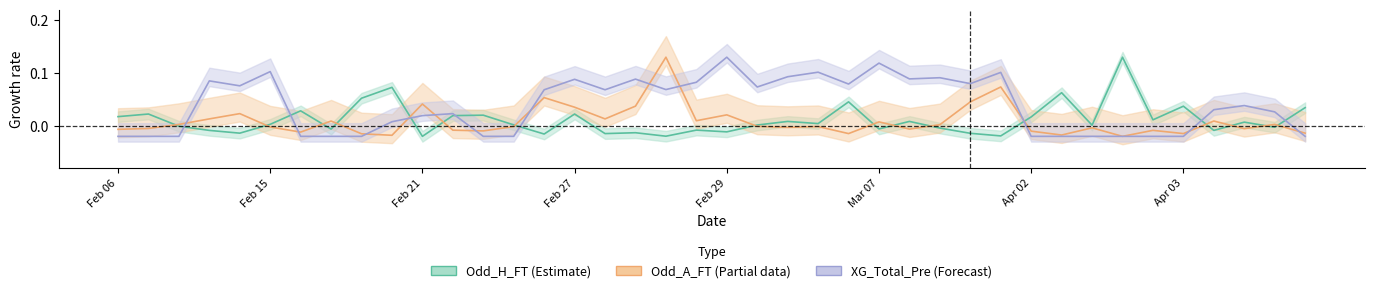

The value of Odd_A_FT at Feb 27 is 0.0. True or false?

True